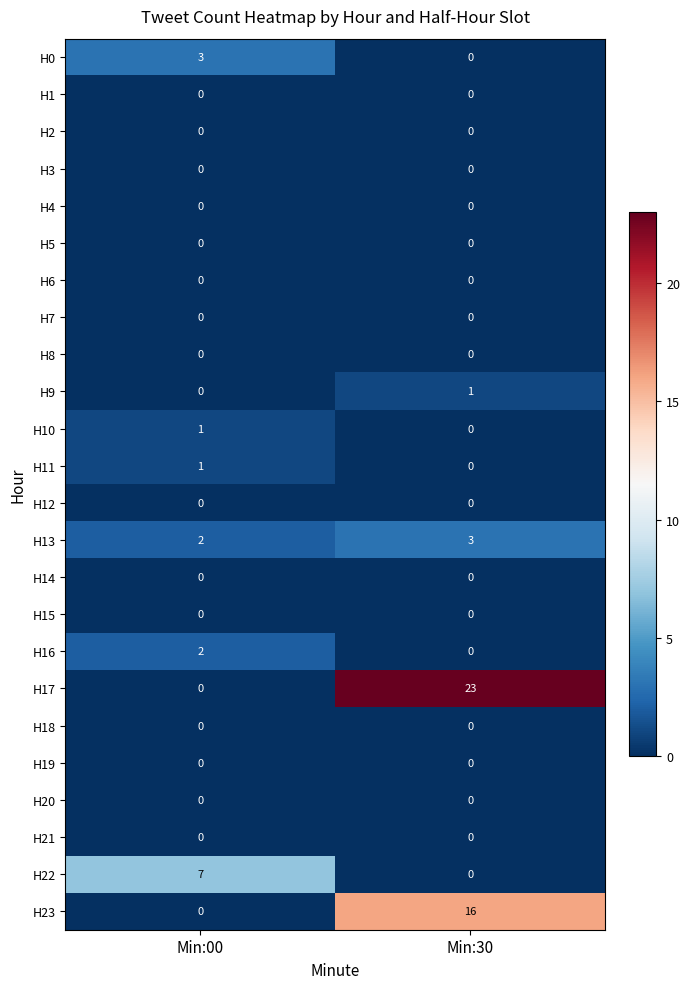

Which series has the largest total across all categories?

H17